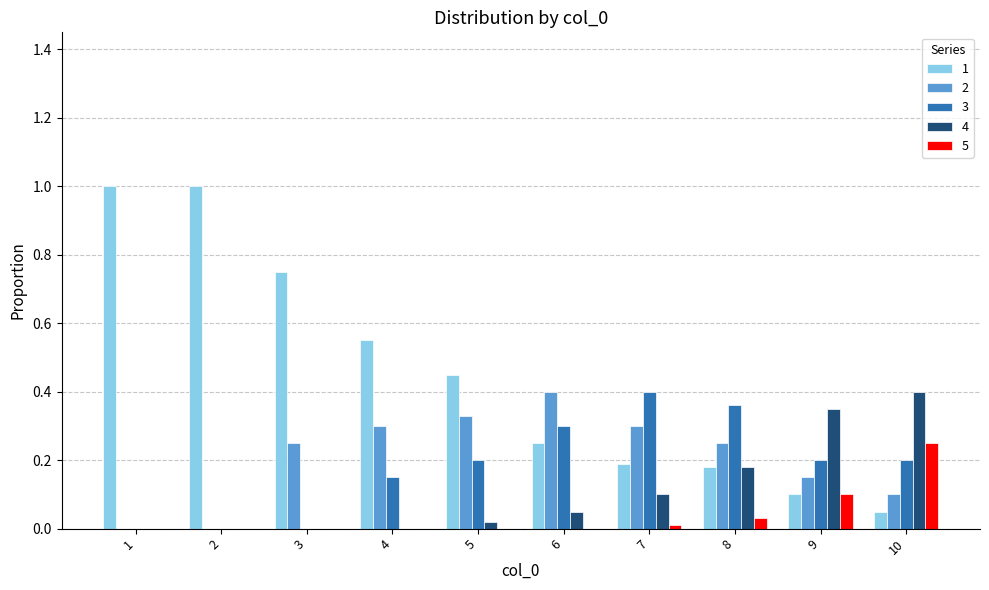

At which label does 3 reach its peak?

7